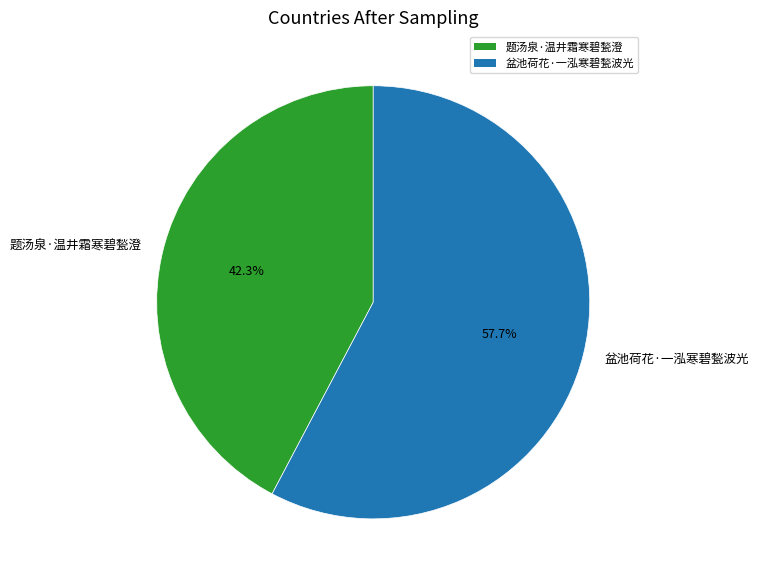

How many slices are in this pie chart?

2